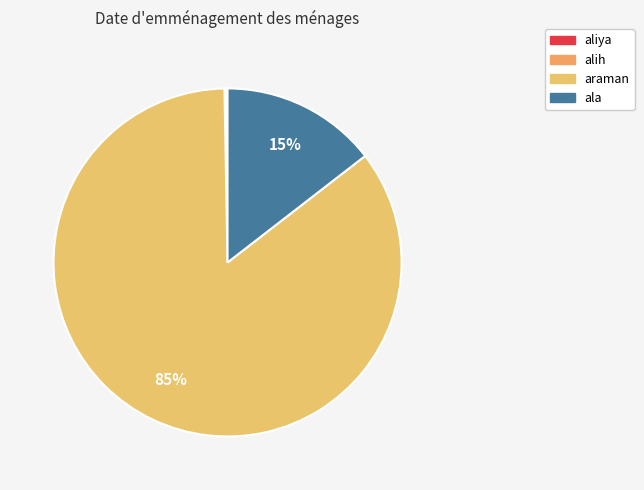

To the nearest percent, what is the difference between the largest and smallest slice percentages?

85%